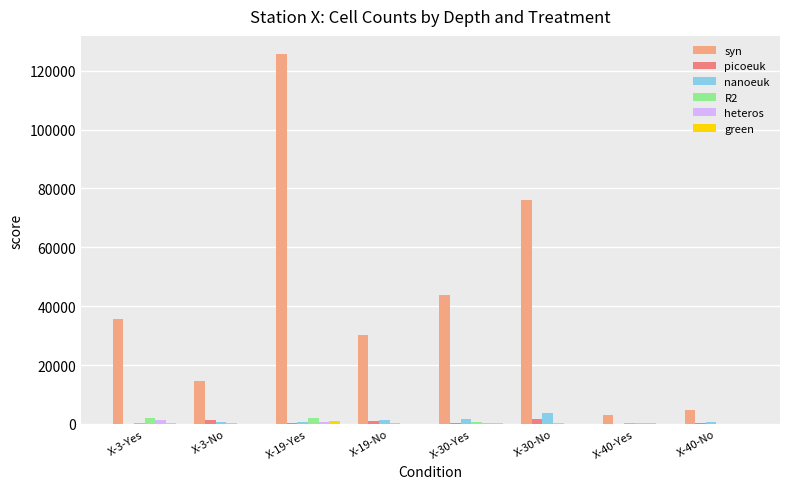

Are the bars grouped side by side (vs. stacked)?

Yes